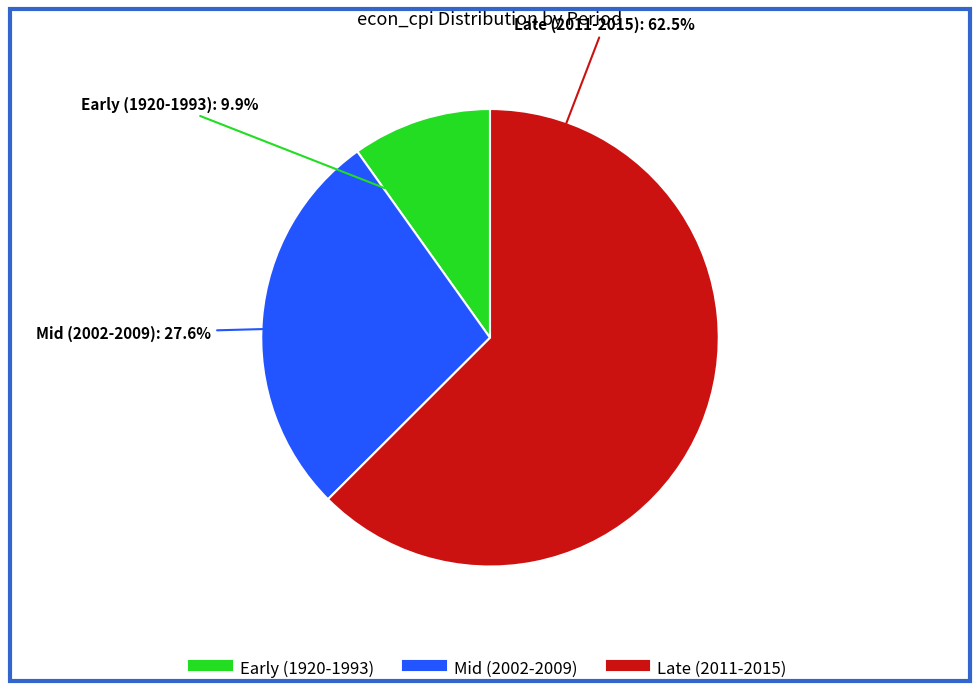

Is there any slice that represents more than half of the pie?

Yes